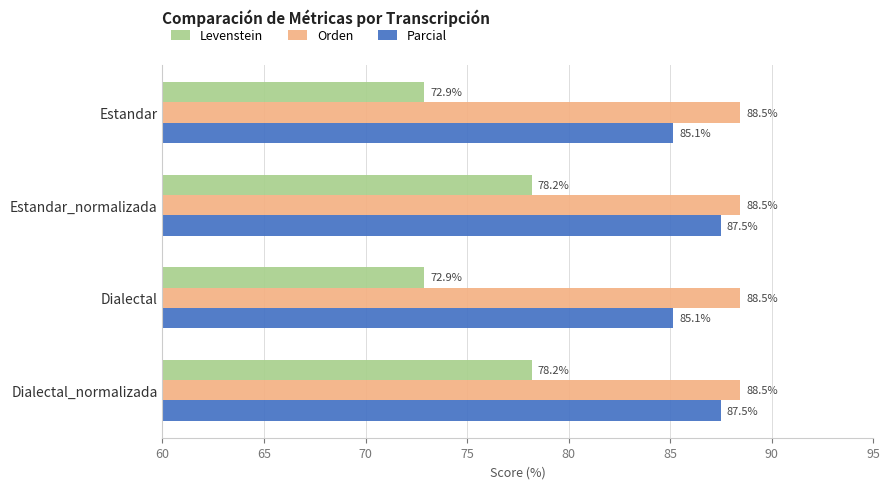

What is the average value of the Parcial series?

86.3